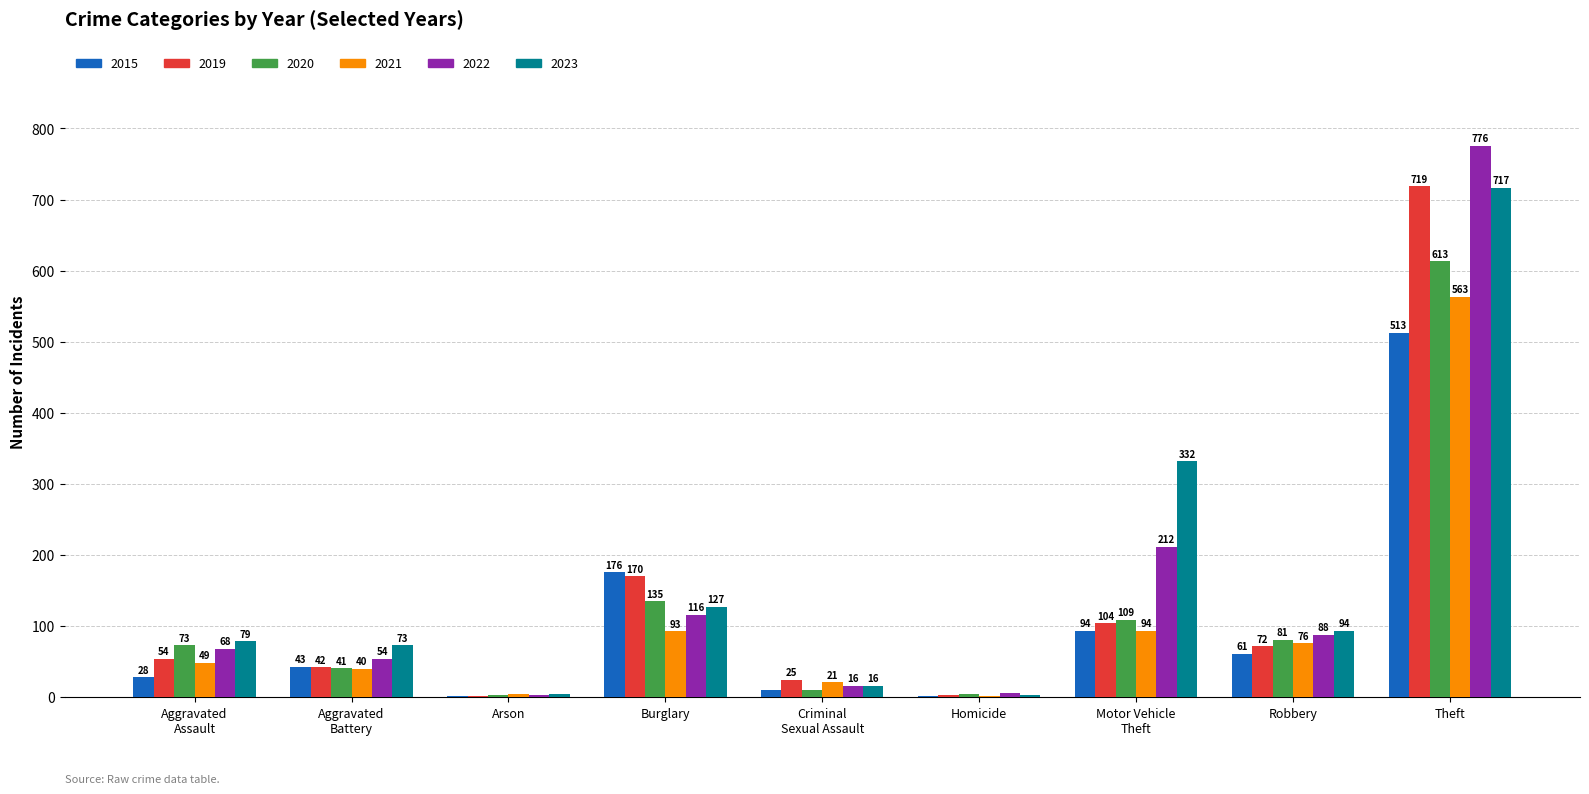

What is the approximate value of 2015 at Aggravated
Assault, to the nearest 10?

30